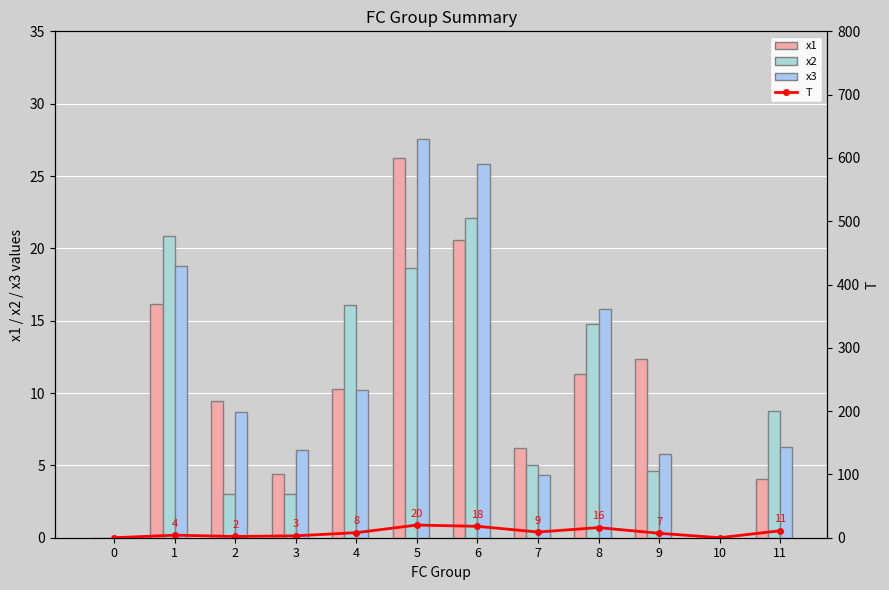

Which series has the widest spread of values?

x3